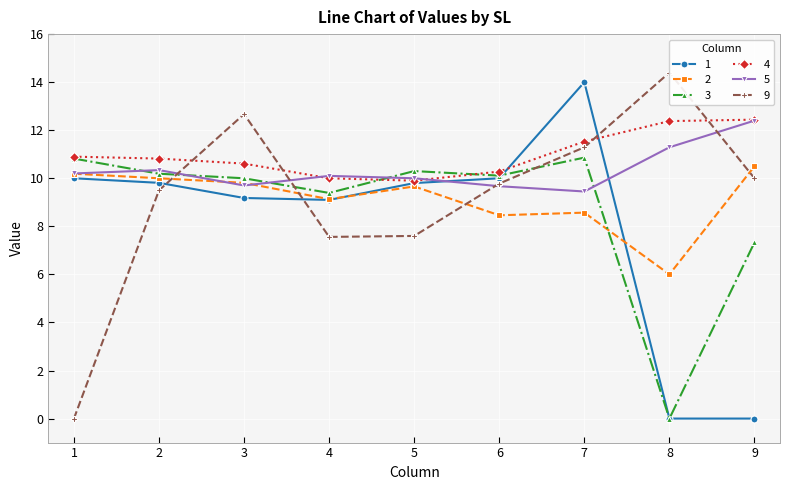

How many values in the 2 series are below 9?

3